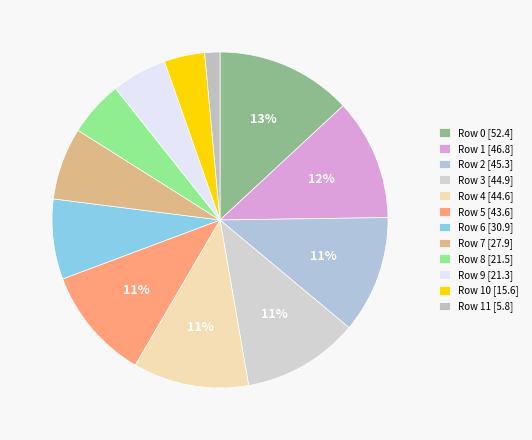

Rank the categories by value from lowest to highest.

Row 11, Row 10, Row 9, Row 8, Row 7, Row 6, Row 5, Row 4, Row 3, Row 2, Row 1, Row 0